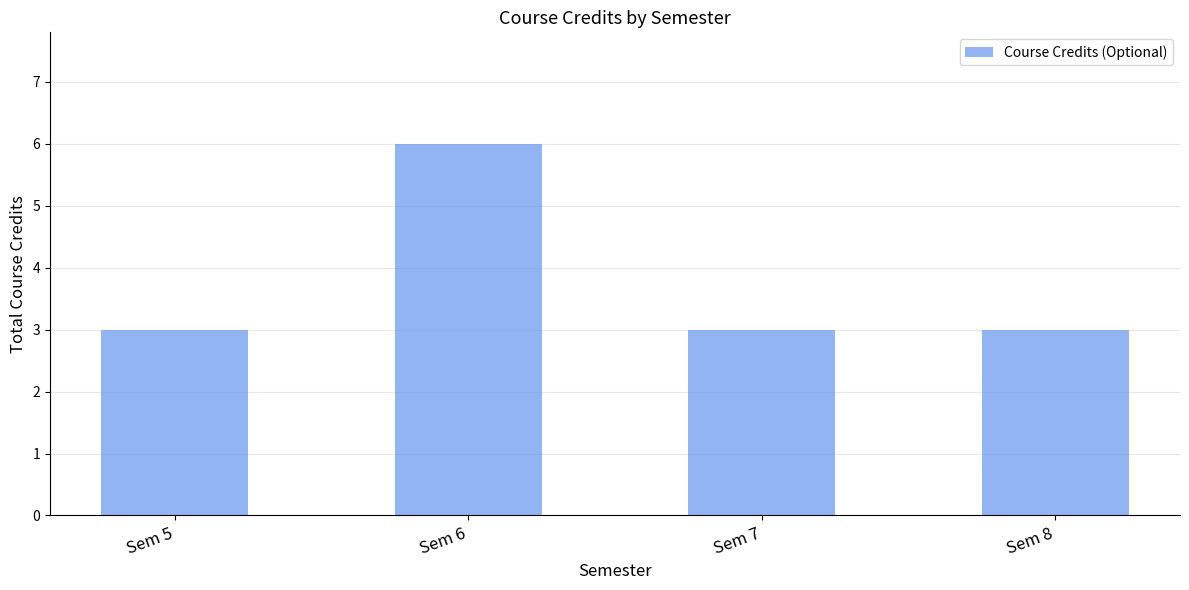

Count the number of categories in the chart.

4